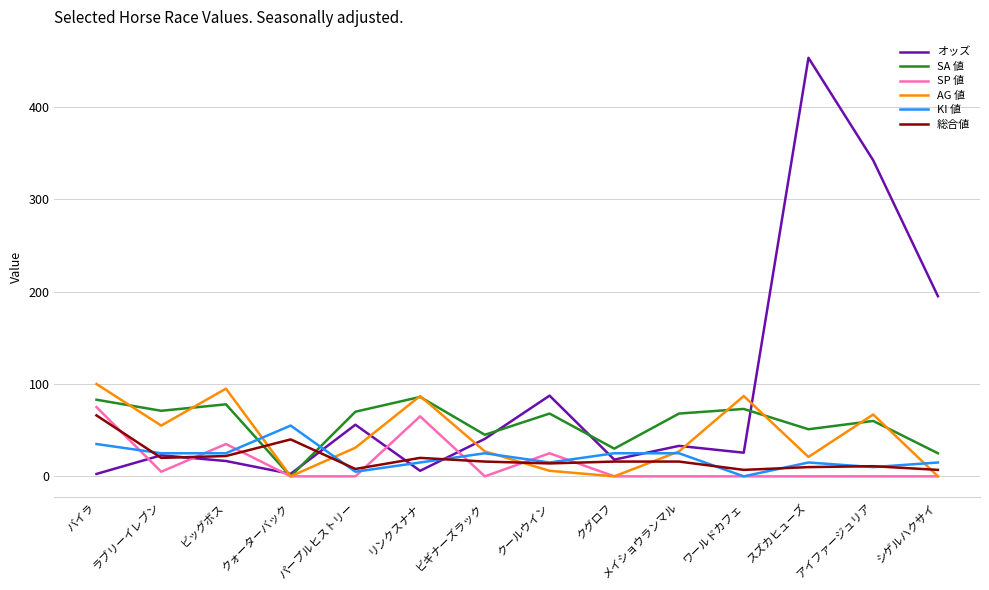

Which series has the widest spread of values?

オッズ